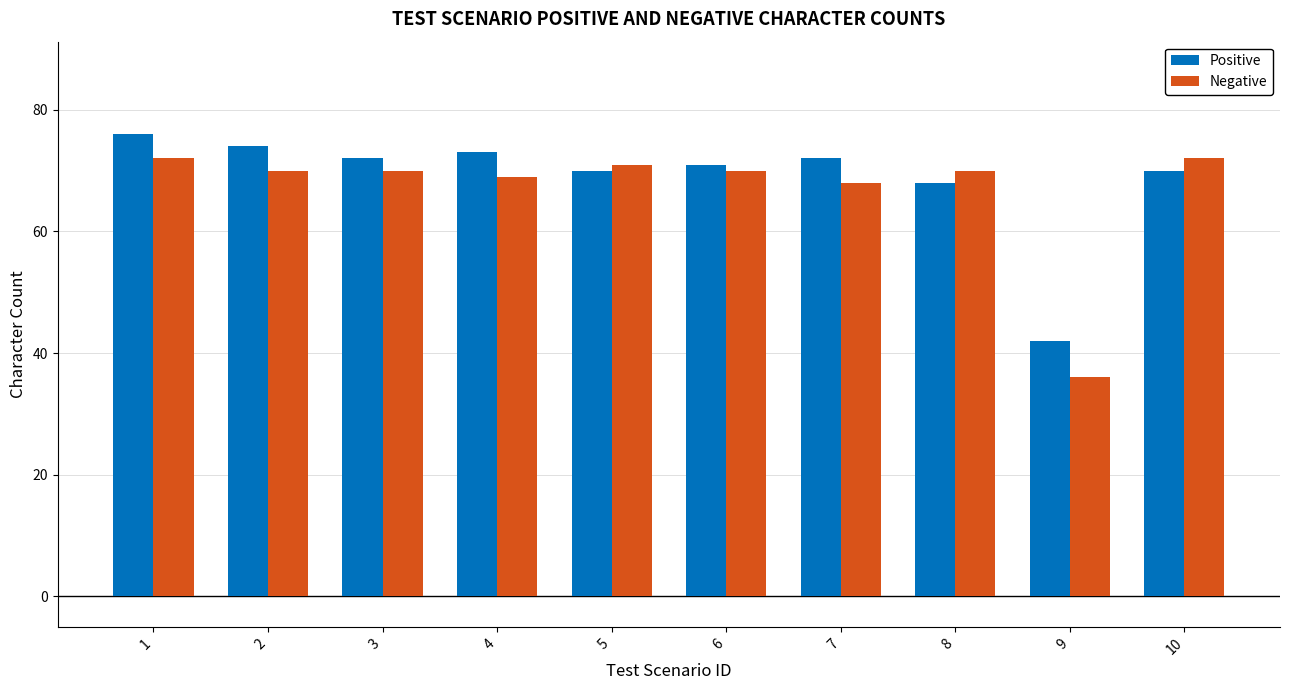

The Positive series shows 37 at 6. True or false?

False